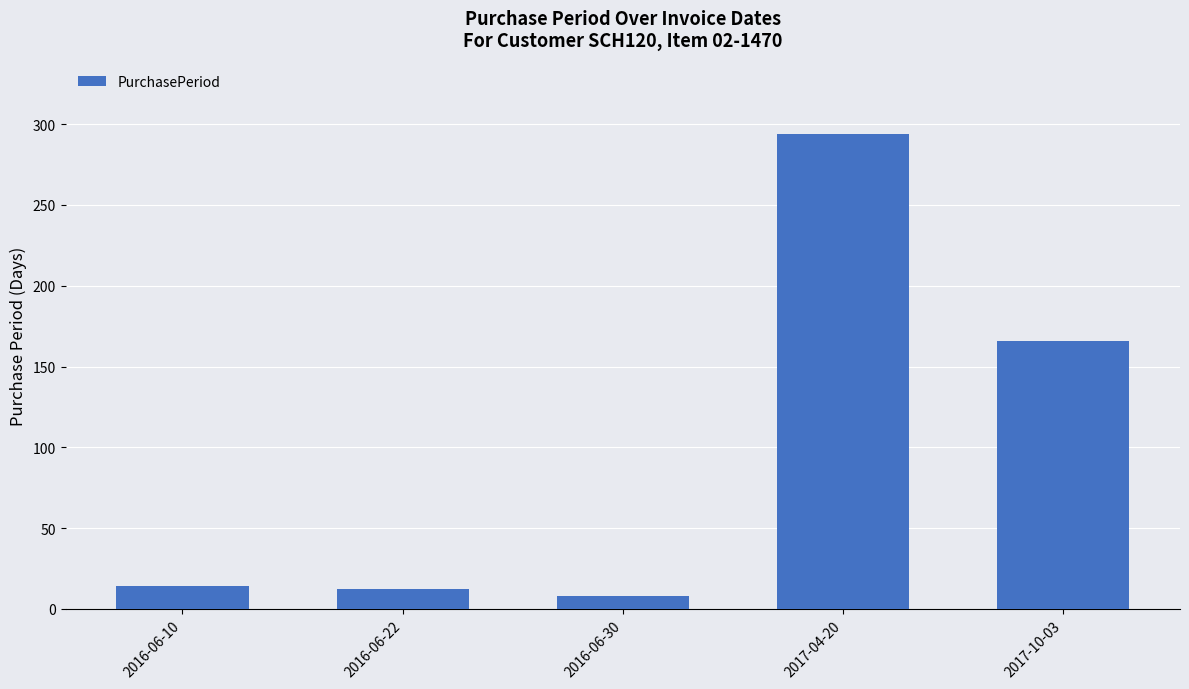

How many data points does each series have?

5